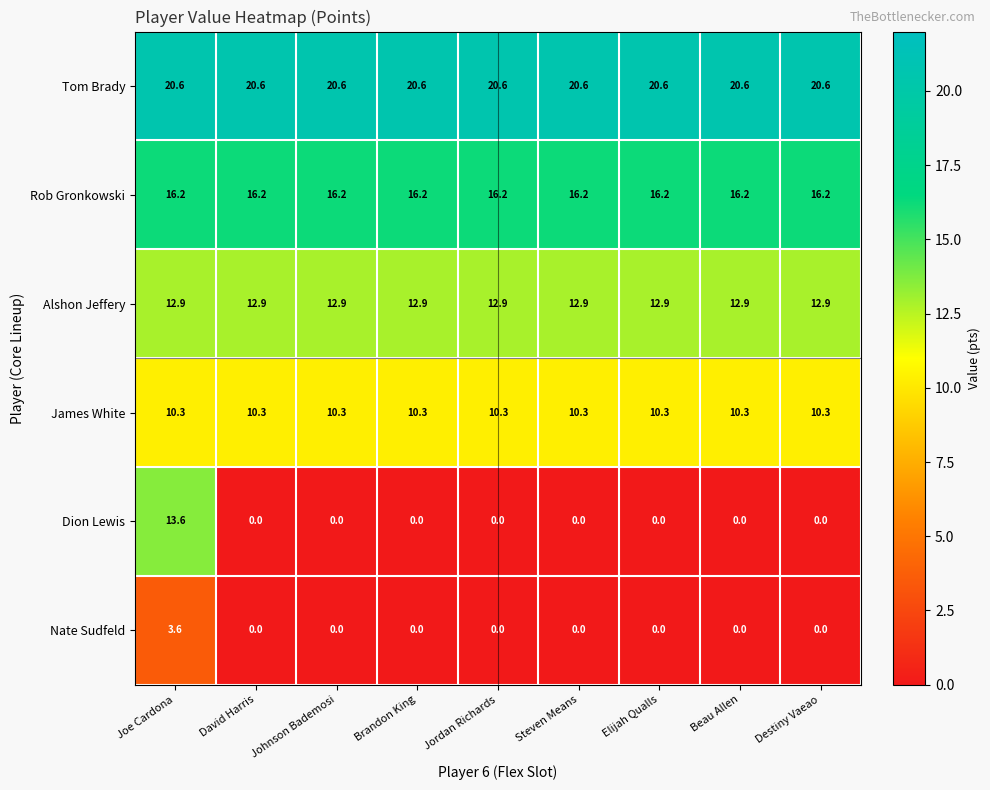

At how many categories does at least one series exceed 7?

9